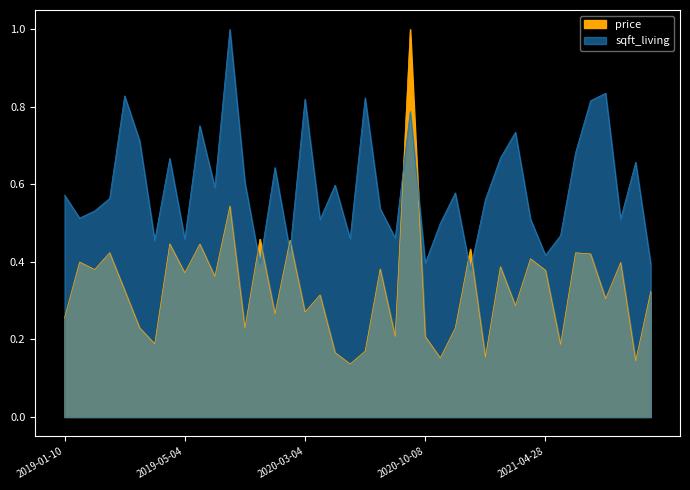

How many price values are between 0 and 1?

40